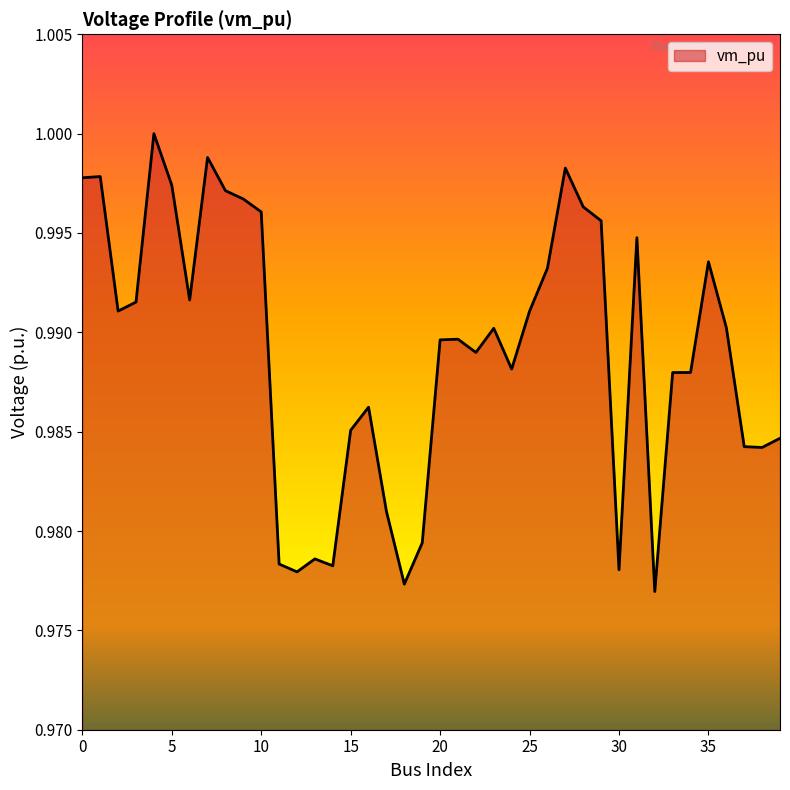

At which category does the chart reach its minimum across all series?

32